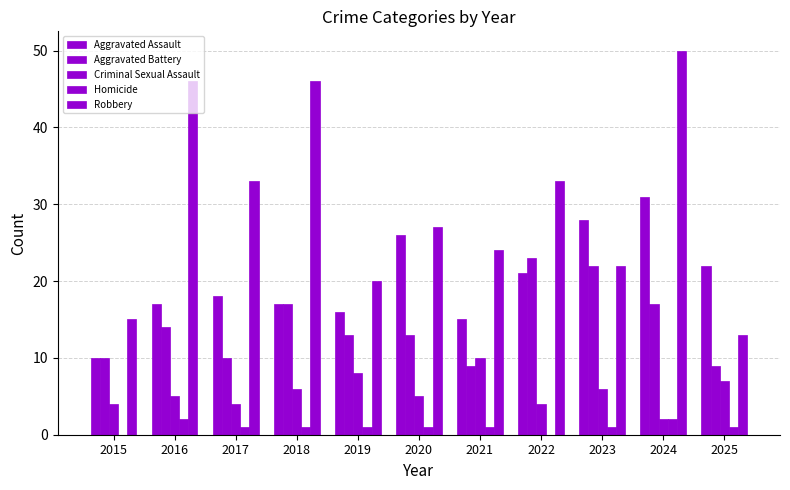

What is the average value of the Robbery series?

30